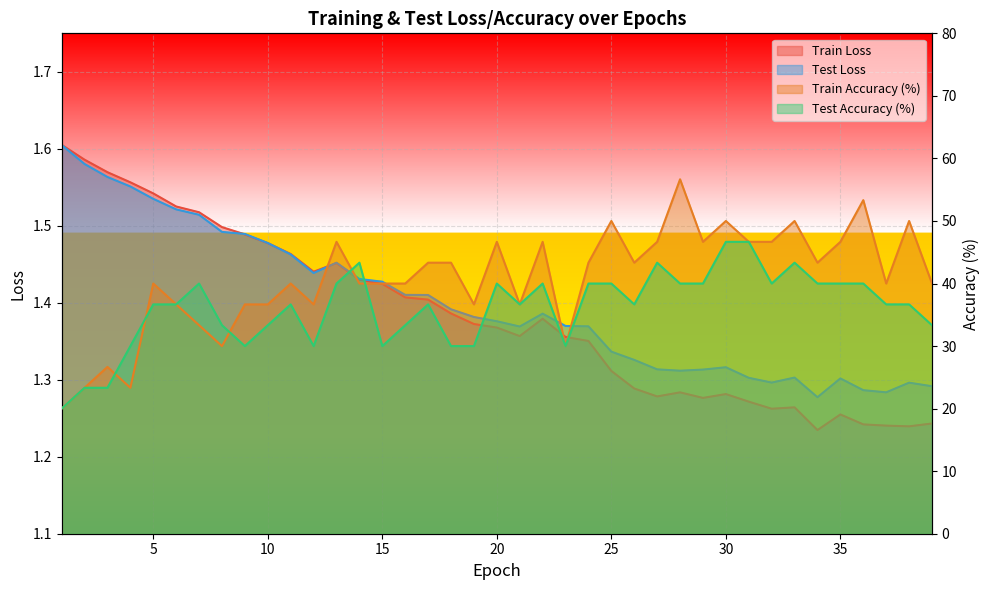

Reading right to left, transcribe all the data shown in this chart.

train_loss: 1.2	1.2	1.2	1.2	1.3	1.2	1.3	1.3	1.3	1.3	1.3	1.3	1.3	1.3	1.3	1.4	1.4	1.4	1.4	1.4	1.4	1.4	1.4	1.4	1.4	1.4	1.5	1.4	1.5	1.5	1.5	1.5	1.5	1.5	1.5	1.6	1.6	1.6	1.6
test_loss: 1.3	1.3	1.3	1.3	1.3	1.3	1.3	1.3	1.3	1.3	1.3	1.3	1.3	1.3	1.3	1.4	1.4	1.4	1.4	1.4	1.4	1.4	1.4	1.4	1.4	1.4	1.5	1.4	1.5	1.5	1.5	1.5	1.5	1.5	1.5	1.6	1.6	1.6	1.6
train_accuracy: 40.0	50.0	40.0	53.3	46.7	43.3	50.0	46.7	46.7	50.0	46.7	56.7	46.7	43.3	50.0	43.3	30.0	46.7	36.7	46.7	36.7	43.3	43.3	40.0	40.0	40.0	46.7	36.7	40.0	36.7	36.7	30.0	33.3	36.7	40.0	23.3	26.7	23.3	20.0
test_accuracy: 33.3	36.7	36.7	40.0	40.0	40.0	43.3	40.0	46.7	46.7	40.0	40.0	43.3	36.7	40.0	40.0	30.0	40.0	36.7	40.0	30.0	30.0	36.7	33.3	30.0	43.3	40.0	30.0	36.7	33.3	30.0	33.3	40.0	36.7	36.7	30.0	23.3	23.3	20.0